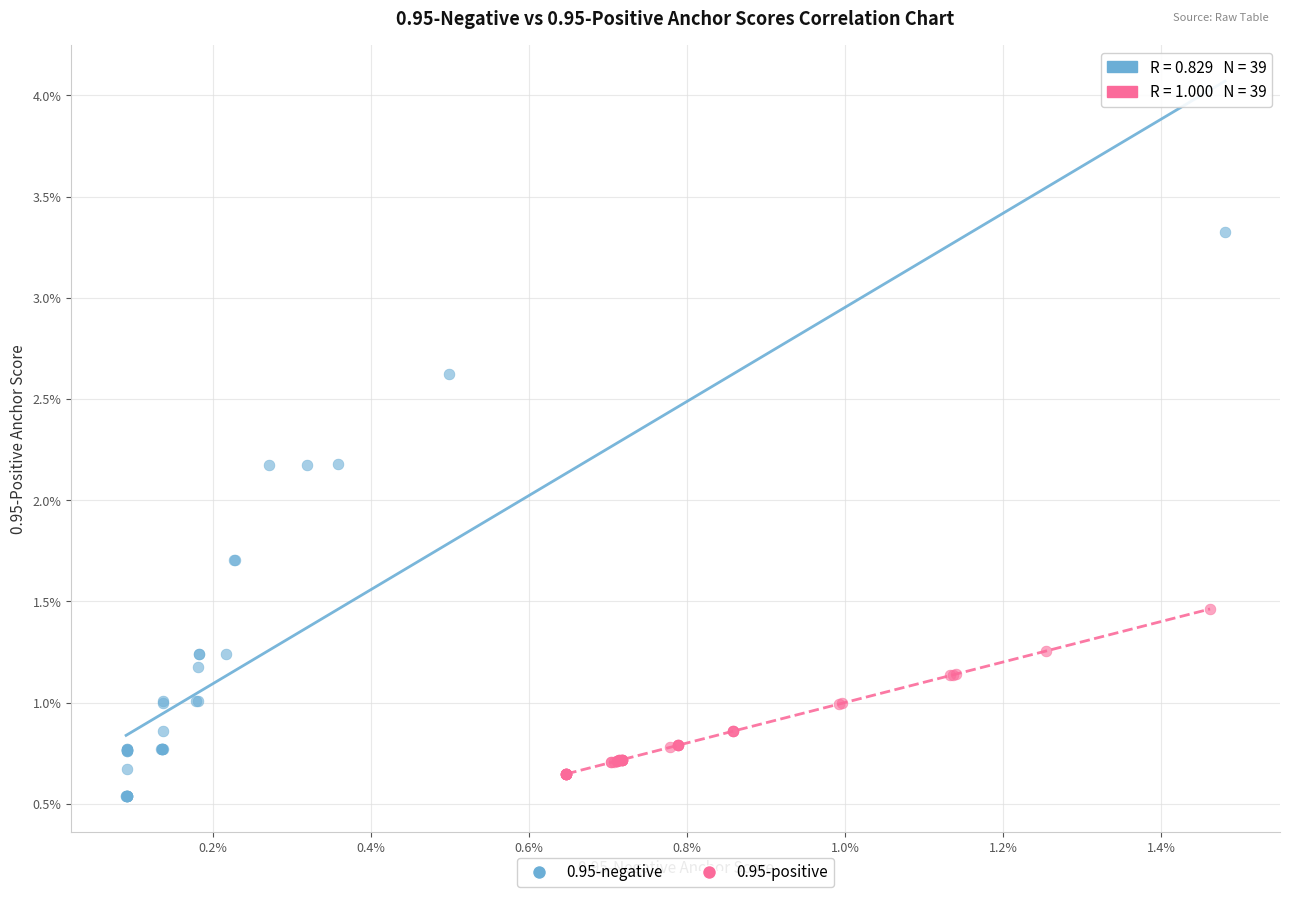

What are all the series names shown in the legend?

0.95-negative, 0.95-positive